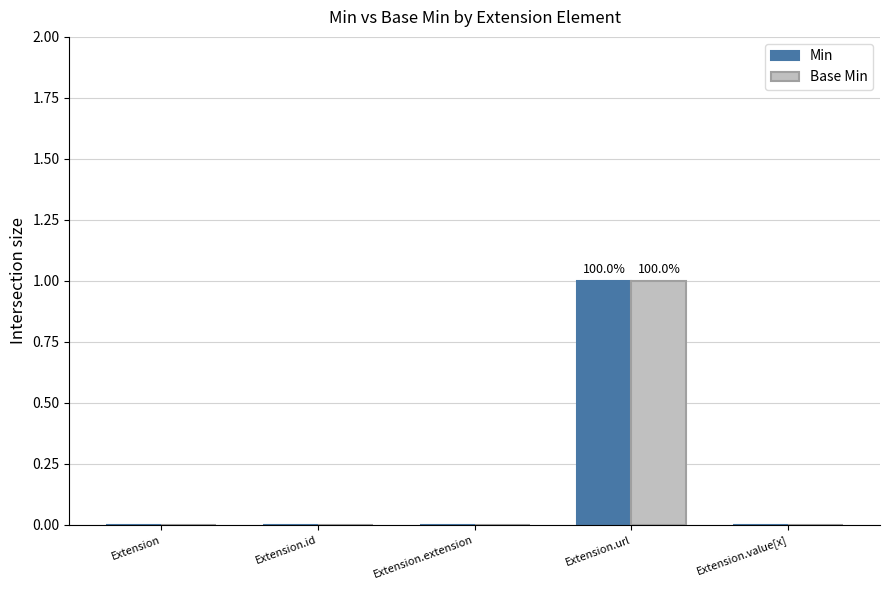

At which category is the sum across all series the highest?

Extension.url